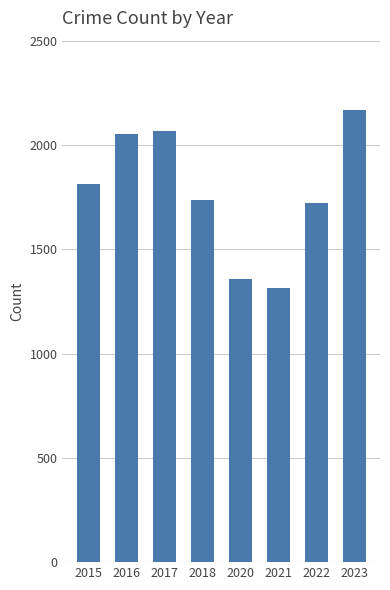

Which label corresponds to the largest value in the chart?

2023